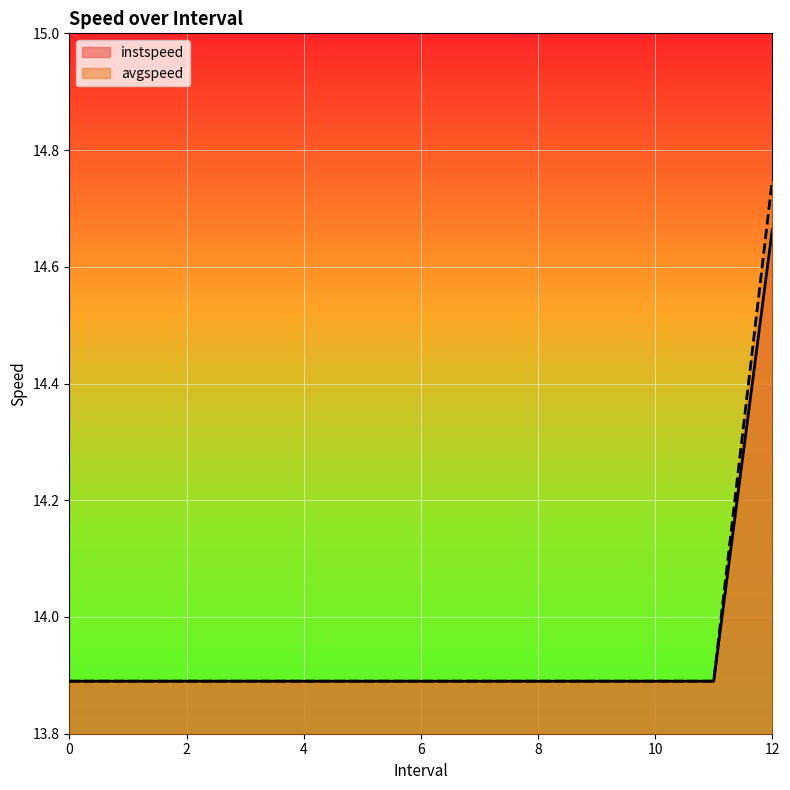

At 7, list the series in order from largest to smallest.

instspeed, avgspeed